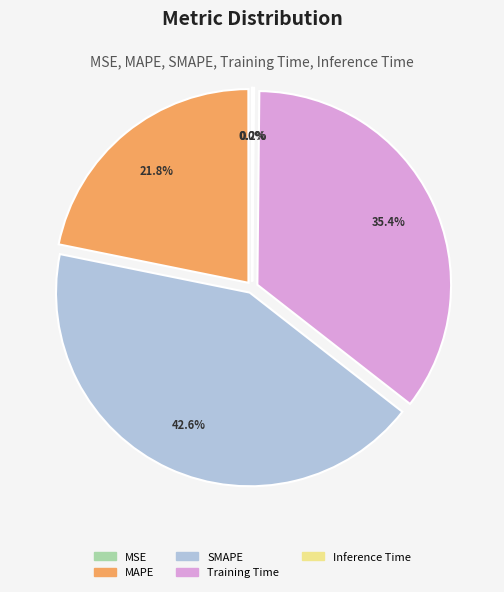

How much of the chart is everything except SMAPE?

57.4%